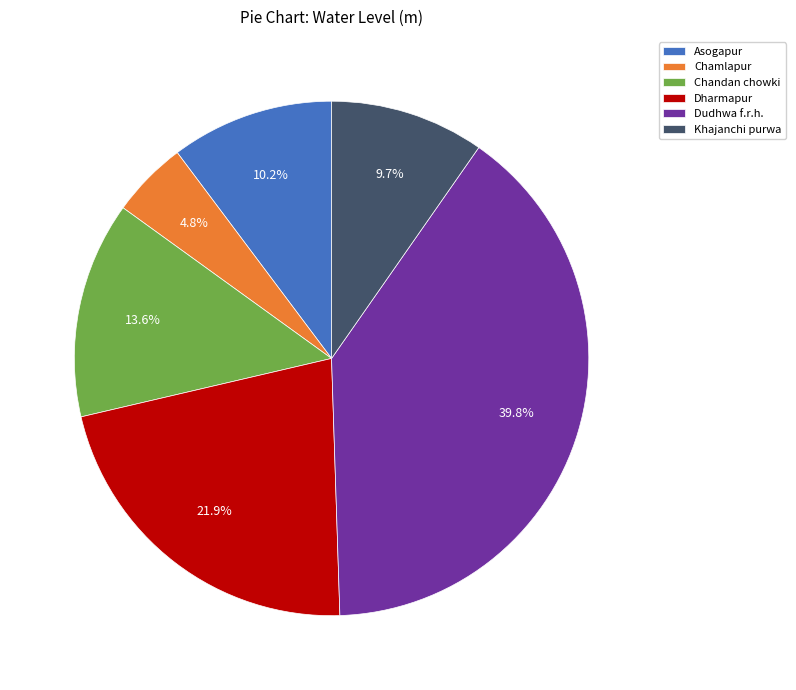

Do Dudhwa f.r.h. and Chandan chowki together represent more than half of the pie?

Yes